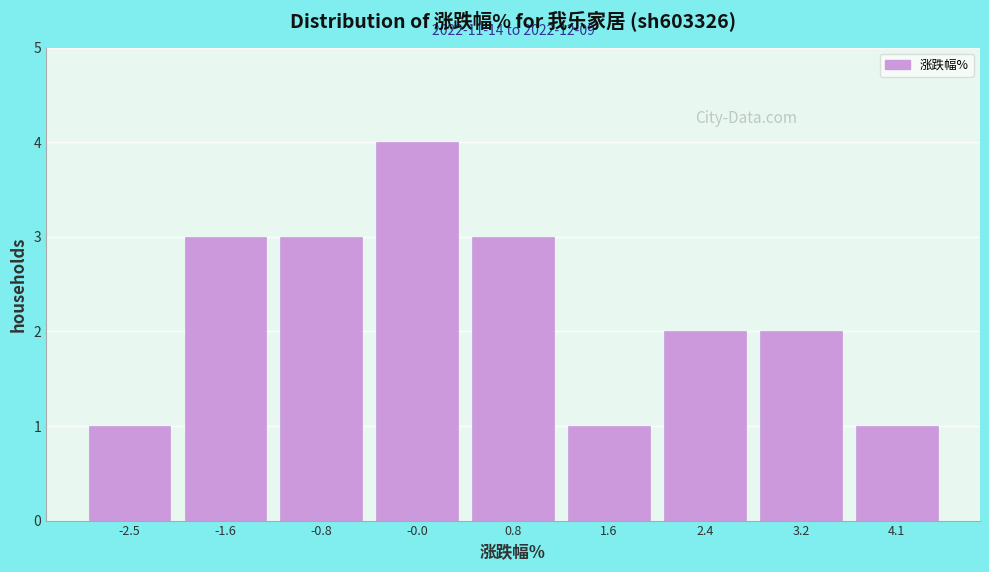

Over which range of the x-axis is the bar tallest?

-0.4 to 0.4